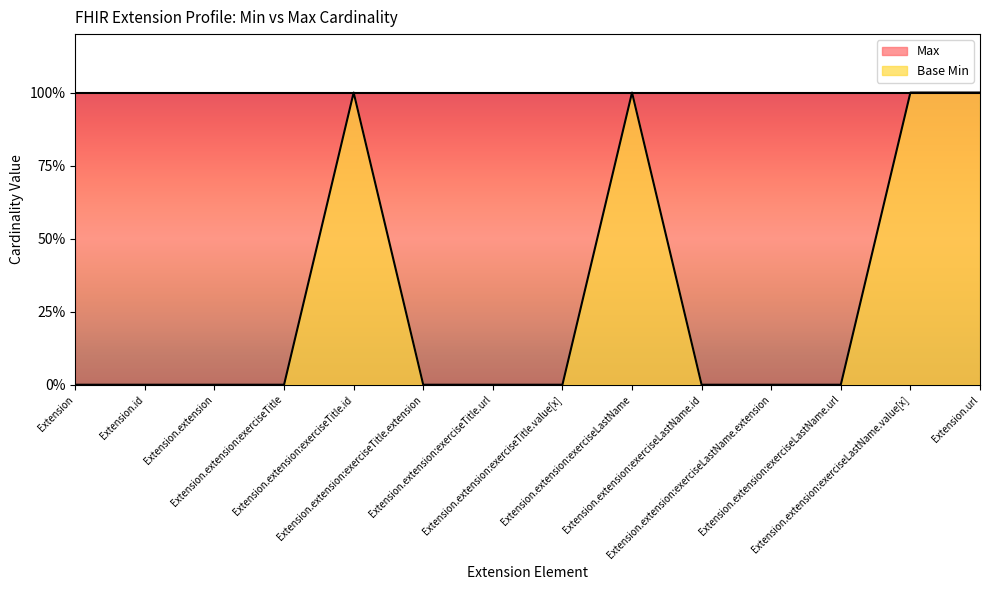

The chart shows a value of 0 at Extension. True or false?

False